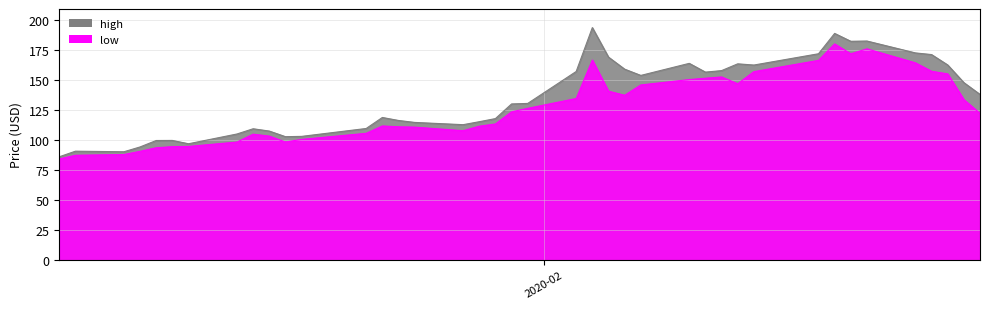

Is the value of high at 4 greater than the value of low at 25?

No